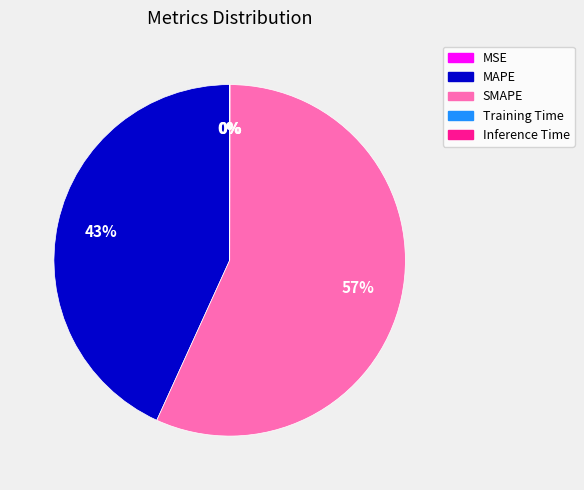

Which category has the biggest portion of the pie?

SMAPE